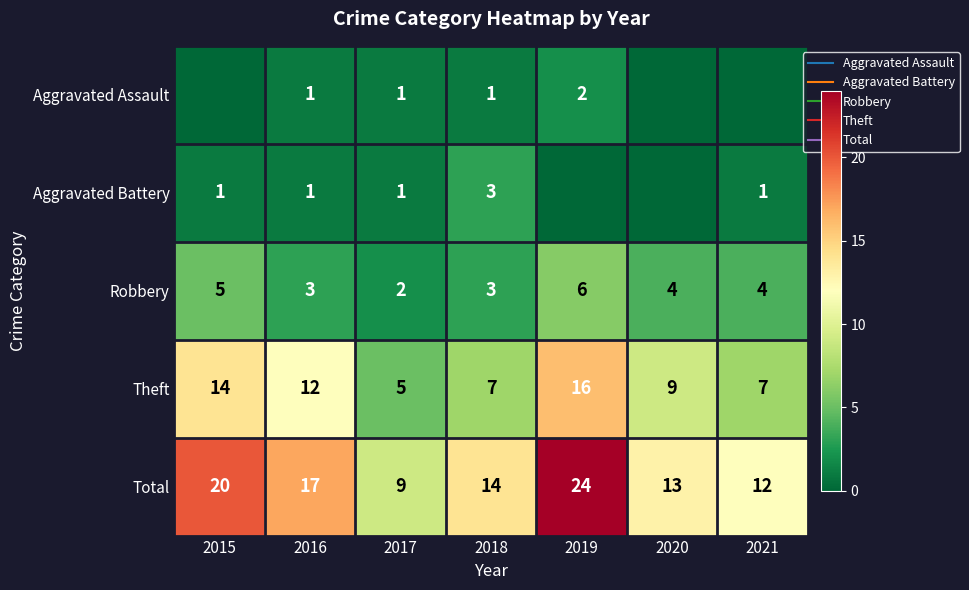

The value of Total at 2017 is 3. True or false?

False